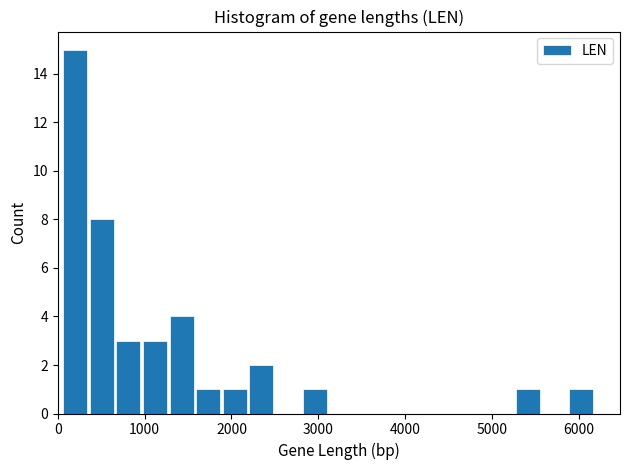

Around what value on the x-axis is the tallest bar? Give the approximate position of its centre, as read against the axis.

200